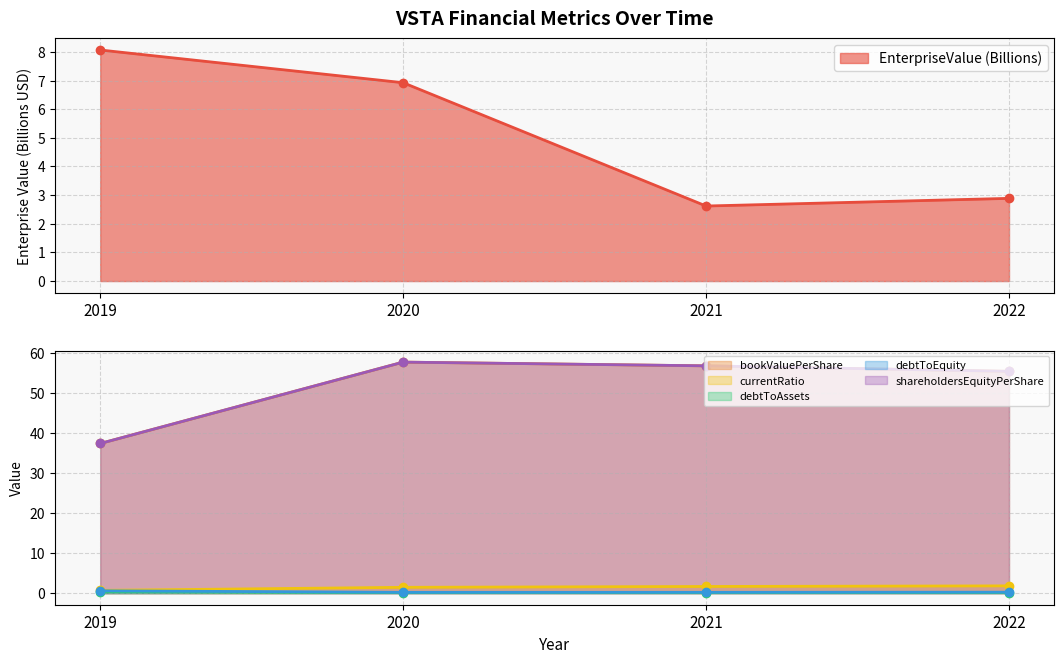

True or false: currentRatio has more than 1 interior local peaks.

False